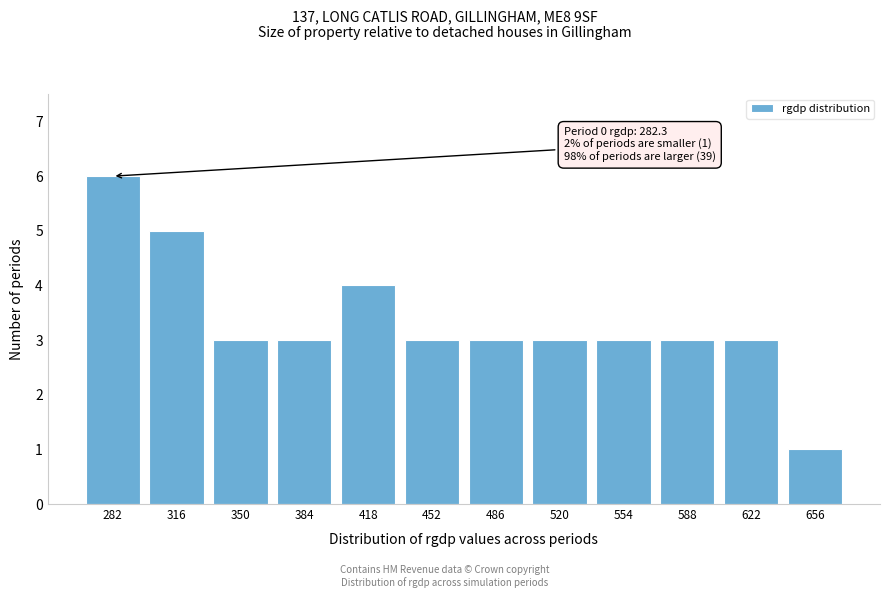

Reading left to right, list all the values displayed in this chart.

6	5	3	3	4	3	3	3	3	3	3	1